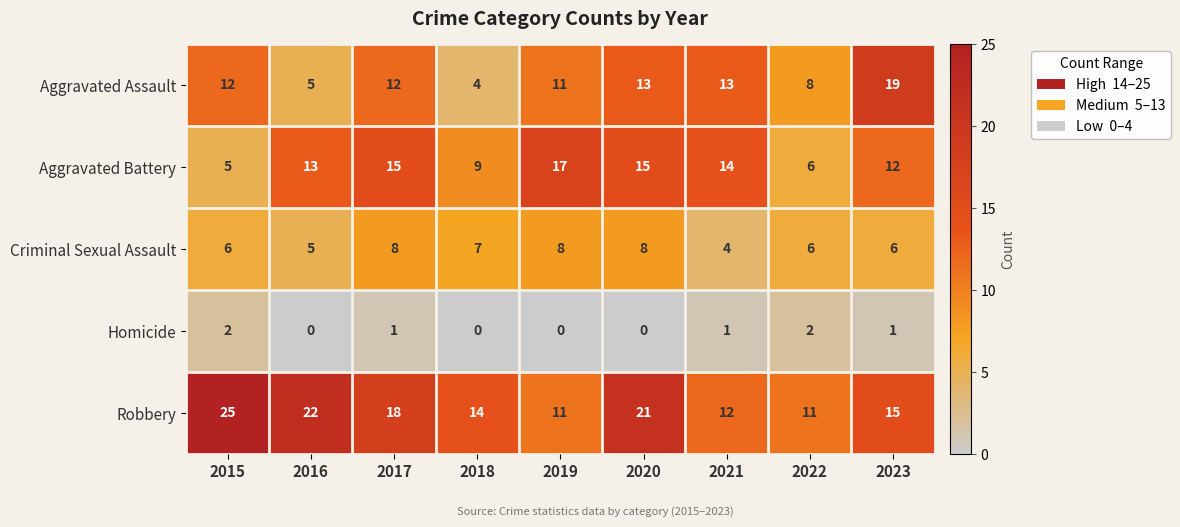

At which category is the sum across all series the highest?

2020